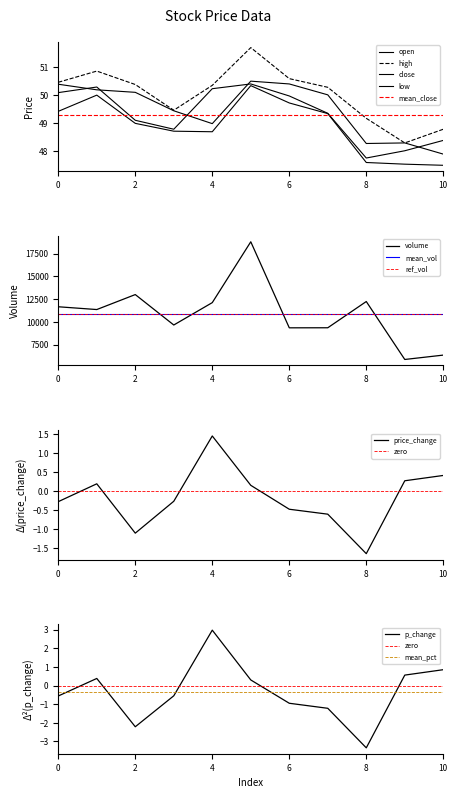

Which category has the highest value in the price_change series?

4